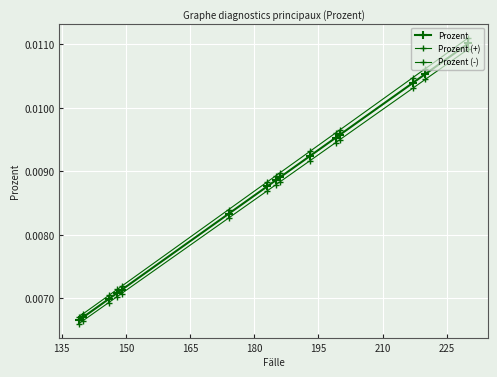

True or false: Prozent (+) and Prozent (-) cross at least once.

False